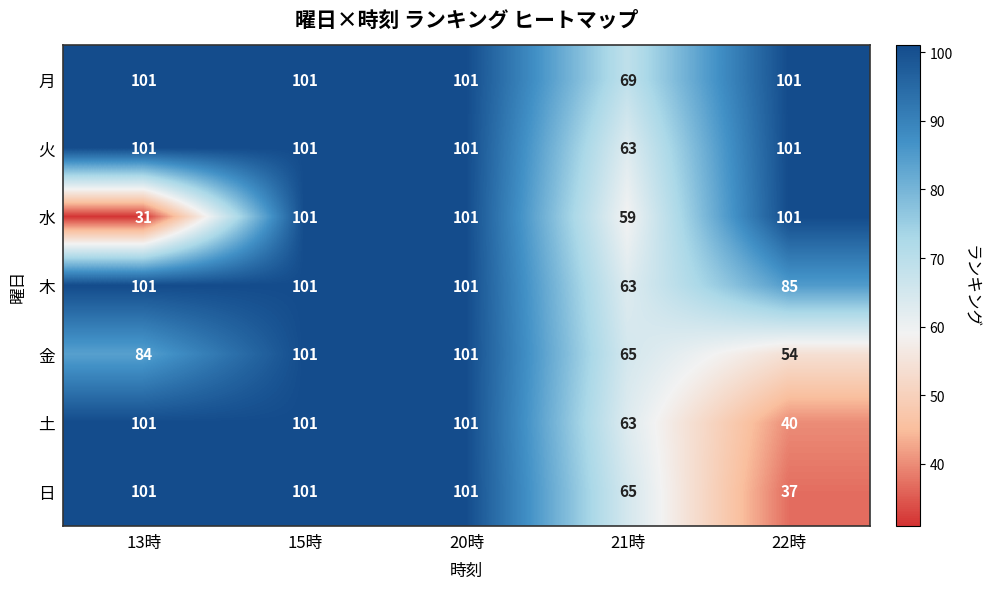

Which series has the largest range (max minus min)?

水